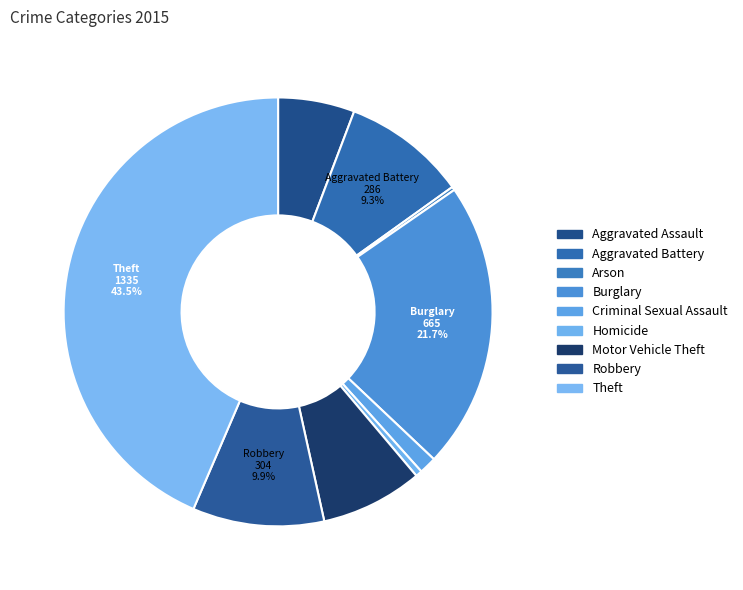

Is Burglary the majority of the pie?

No